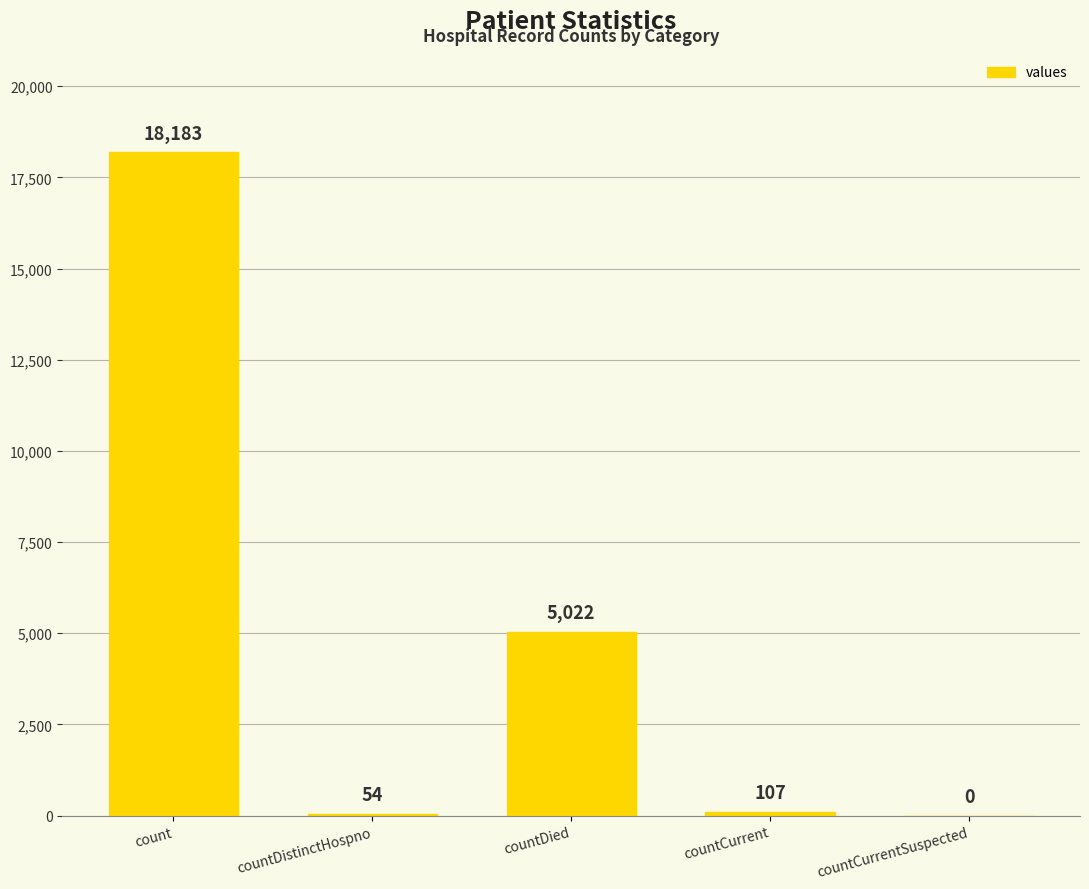

Reading left to right, extract all data points from this chart.

18183	54	5022	107	0